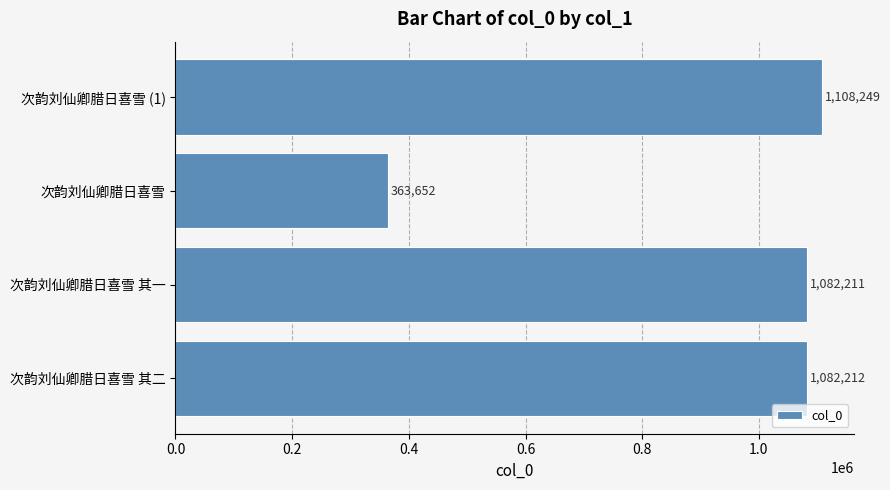

Between 次韵刘仙卿腊日喜雪 (1) and 次韵刘仙卿腊日喜雪 其二, which is larger?

次韵刘仙卿腊日喜雪 (1)